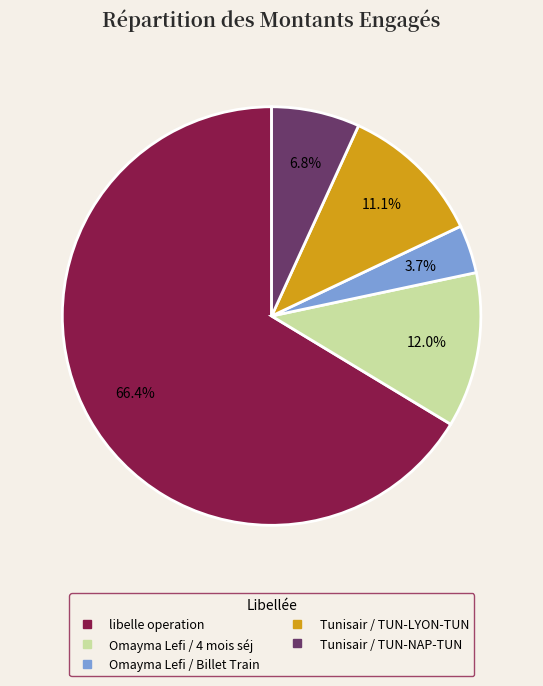

Rank the categories by value from lowest to highest.

Omayma Lefi / Billet Train, Tunisair / TUN-NAP-TUN, Tunisair / TUN-LYON-TUN, Omayma Lefi / 4 mois séj, libelle operation